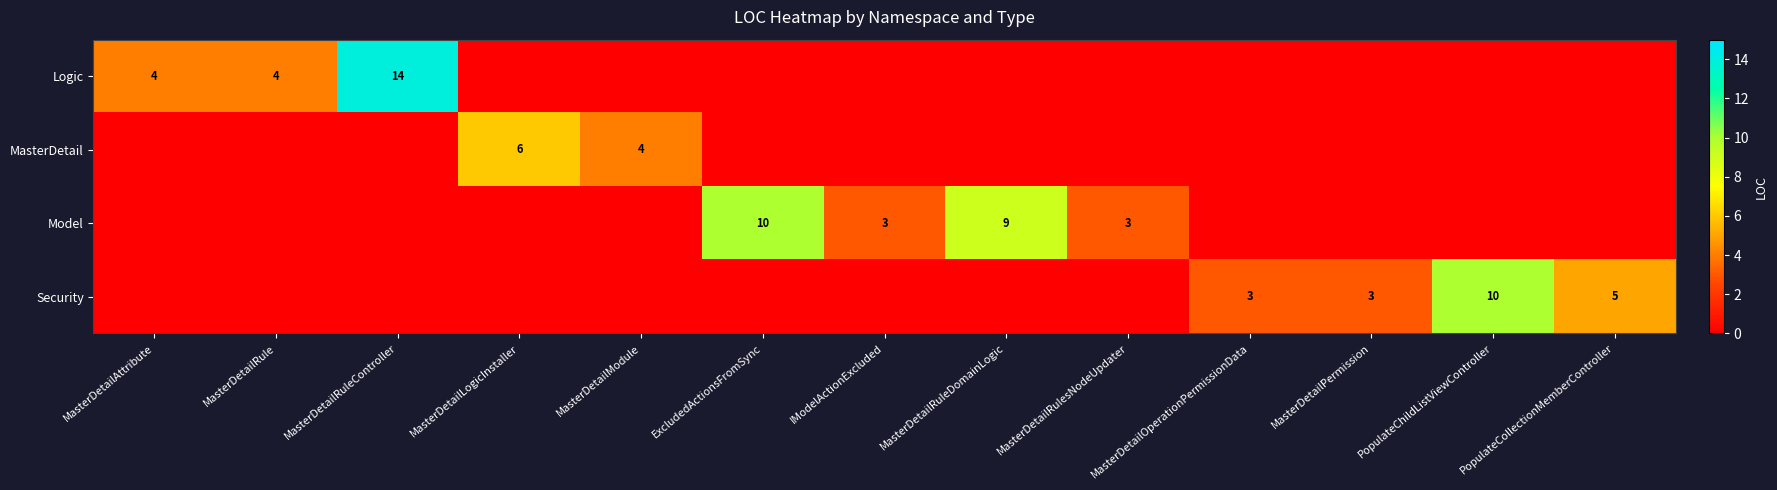

The Logic series shows 7 at MasterDetailRule. True or false?

False